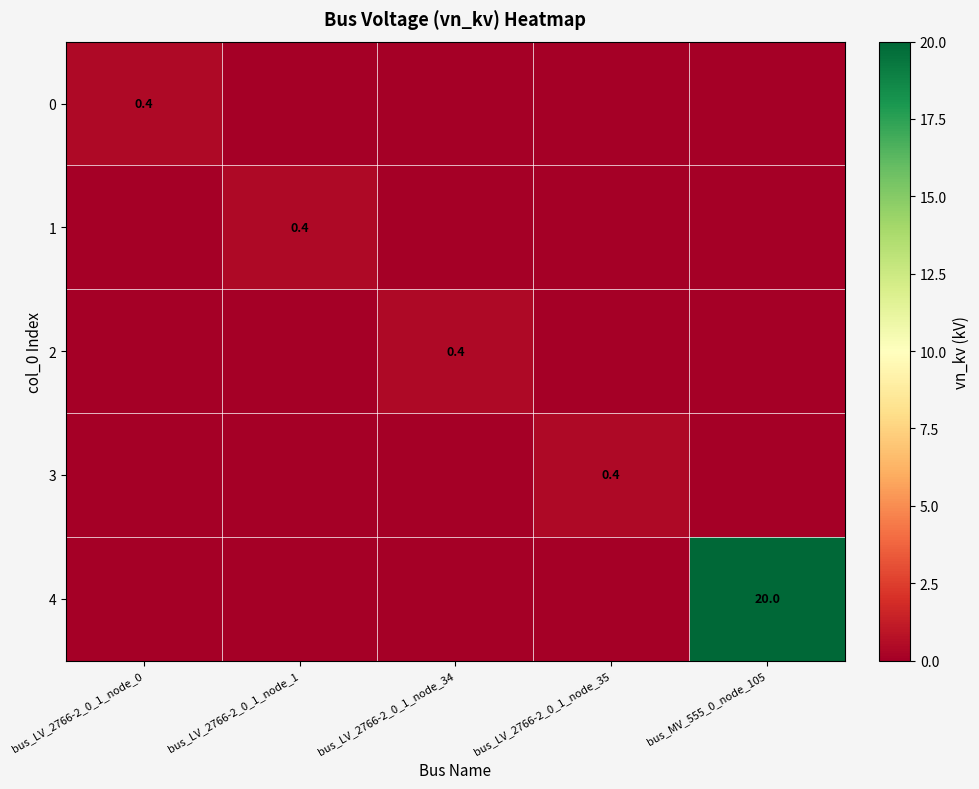

The 1 series shows 0.2 at bus_LV_2766-2_0_1_node_1. True or false?

False